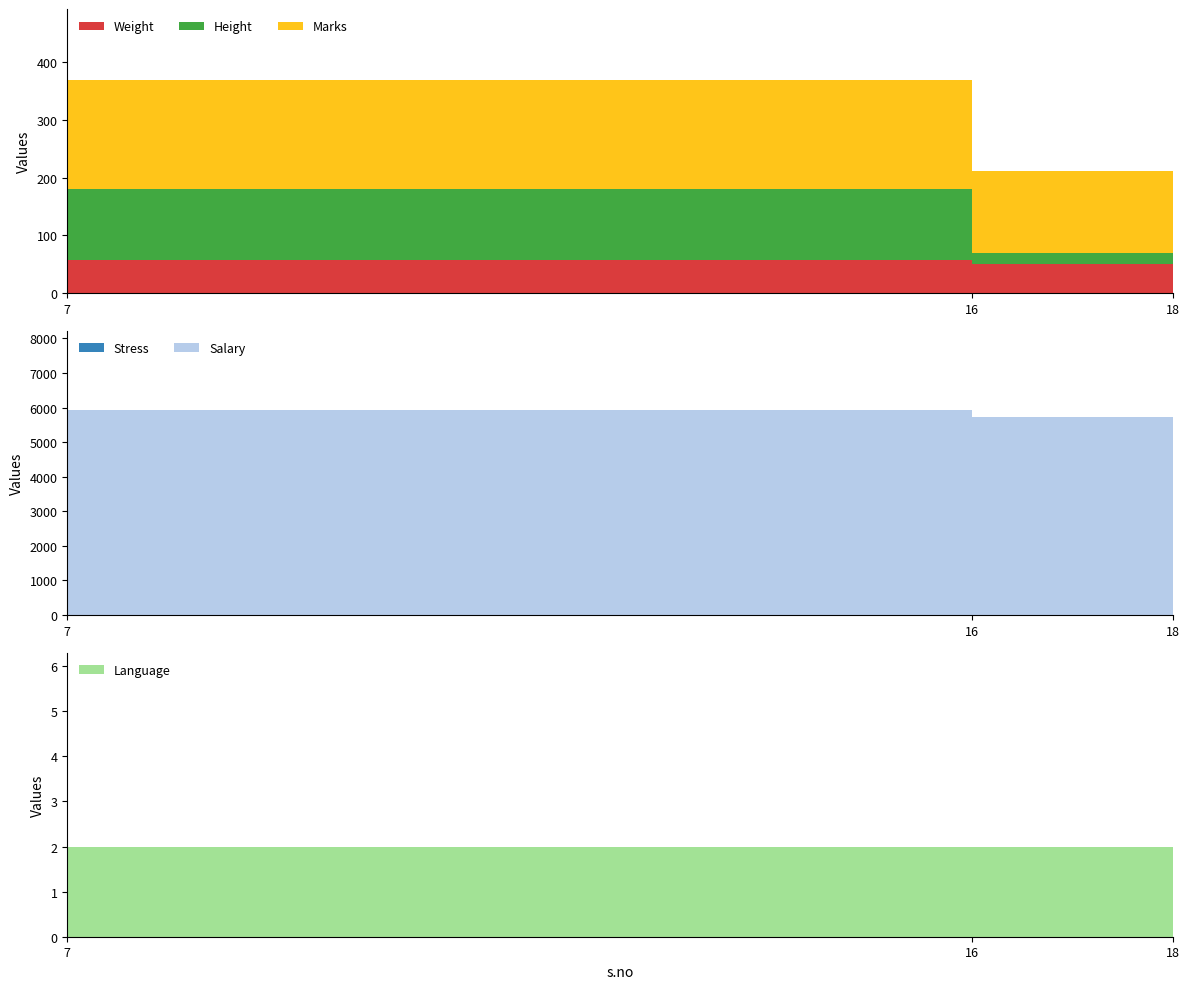

Reading left to right, list all the values displayed in this chart.

Weight: 7=57.0	16=51.0	18=21.0
Height: 7=122.8	16=18.4	18=48.0
Marks: 7=190.0	16=143.0	18=400.0
Stress: 7=6.0	16=8.0	18=28.0
Salary: 7=5911.0	16=5707.0	18=7800.0
Language: 7=2.0	16=2.0	18=6.0